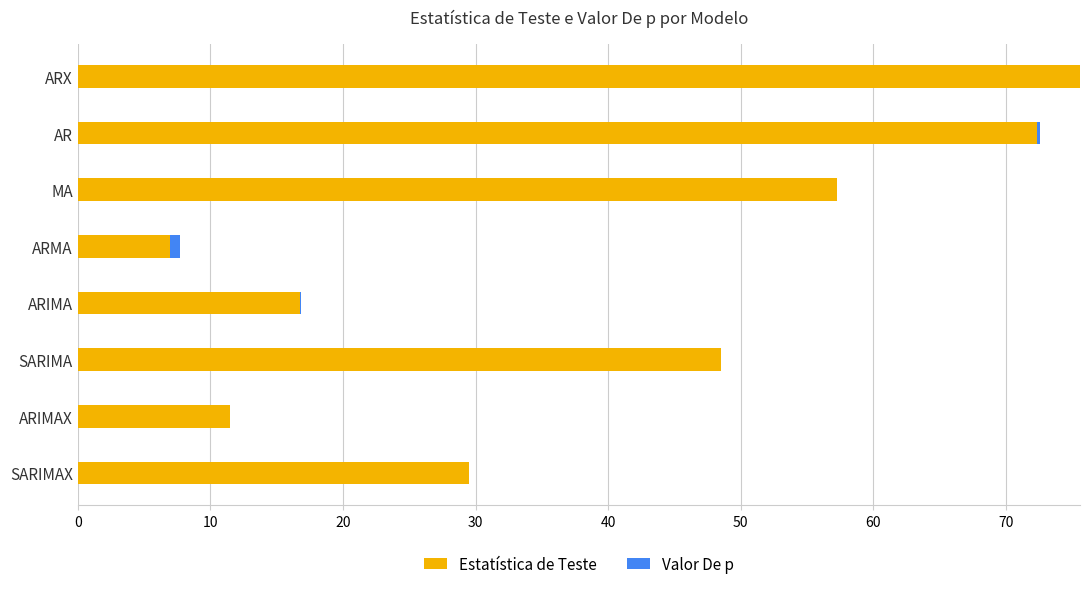

What is the highest value of the Estatística de Teste series?

75.6